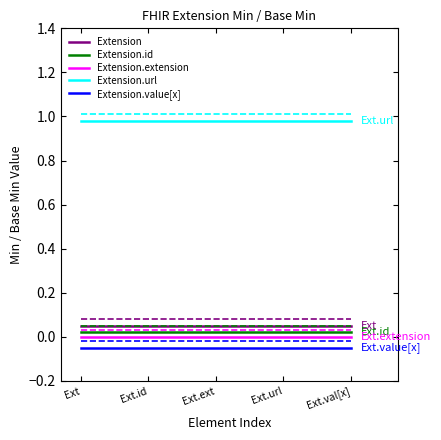

At Ext.url, list the series in order from smallest to largest.

Extension.value[x], Extension.extension, Extension.id, Extension, Extension.url